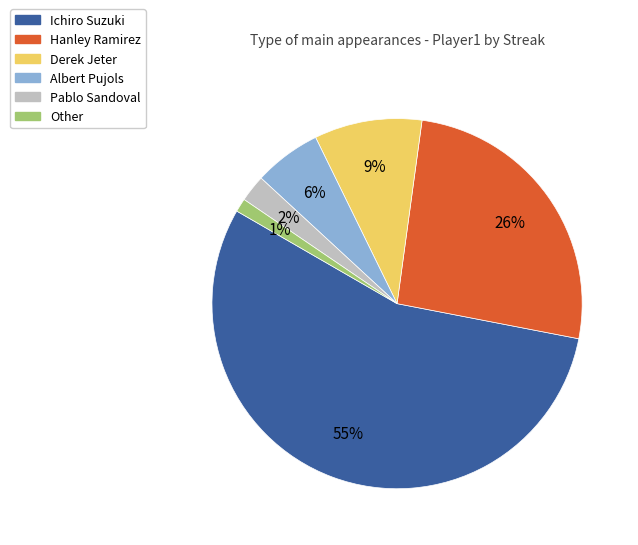

Count the number of slices in the pie.

6